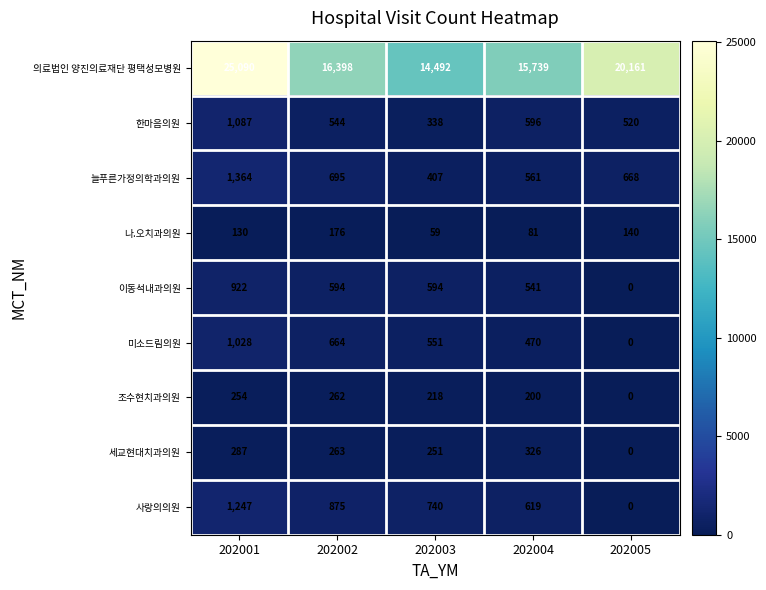

What is the sum of all 한마음의원 values?

3085